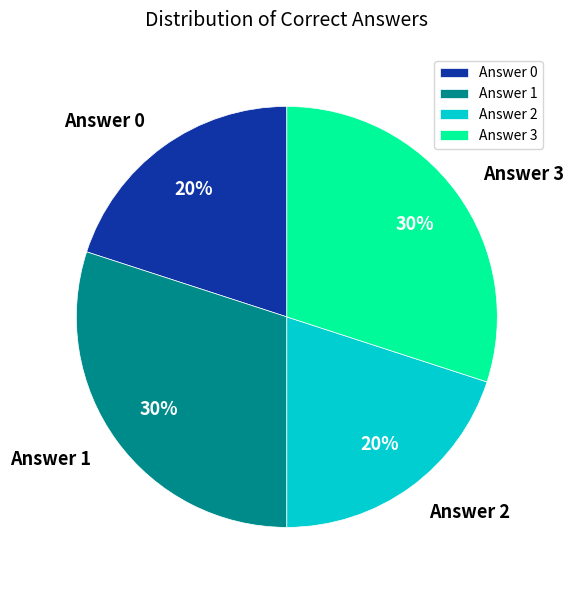

Is there any slice that represents more than half of the pie?

No